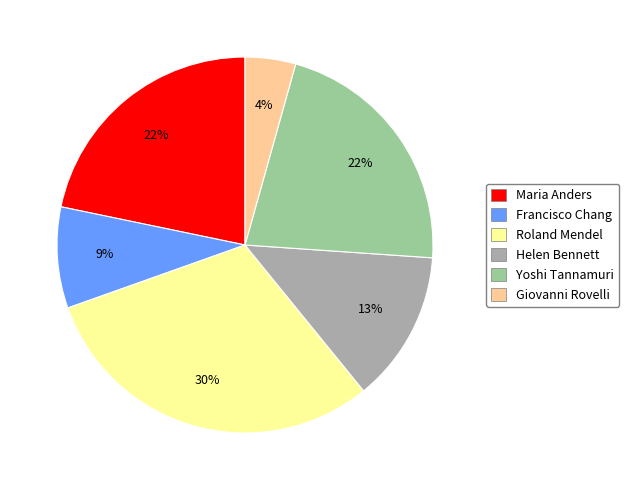

To the nearest percent, what percentage of the pie is Francisco Chang?

9%